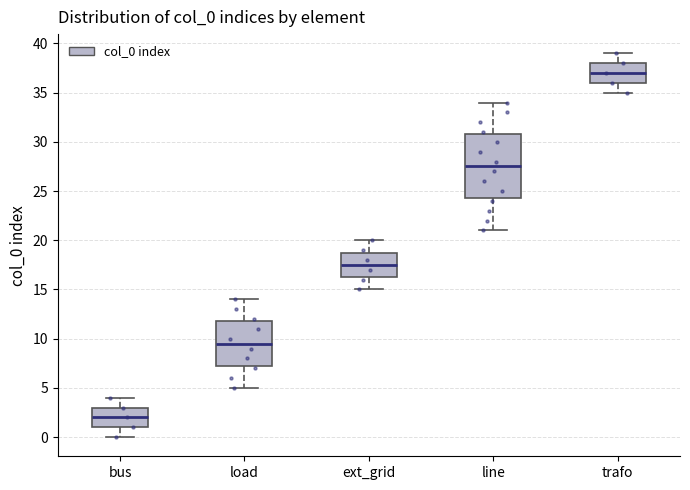

Reading left to right, read every box against the y-axis: the position of its median line, the range the box covers, and the ends of its whiskers. The values are not printed on the chart, so give them approximately, as read against the axis.

bus: median 2.0, box 1.0 to 3.0, whiskers 0.0 to 4.0
load: median 9.5, box 7.5 to 12.0, whiskers 5.0 to 14.0
ext_grid: median 17.5, box 16.5 to 19.0, whiskers 15.0 to 20.0
line: median 27.5, box 24.5 to 31.0, whiskers 21.0 to 34.0
trafo: median 37.0, box 36.0 to 38.0, whiskers 35.0 to 39.0